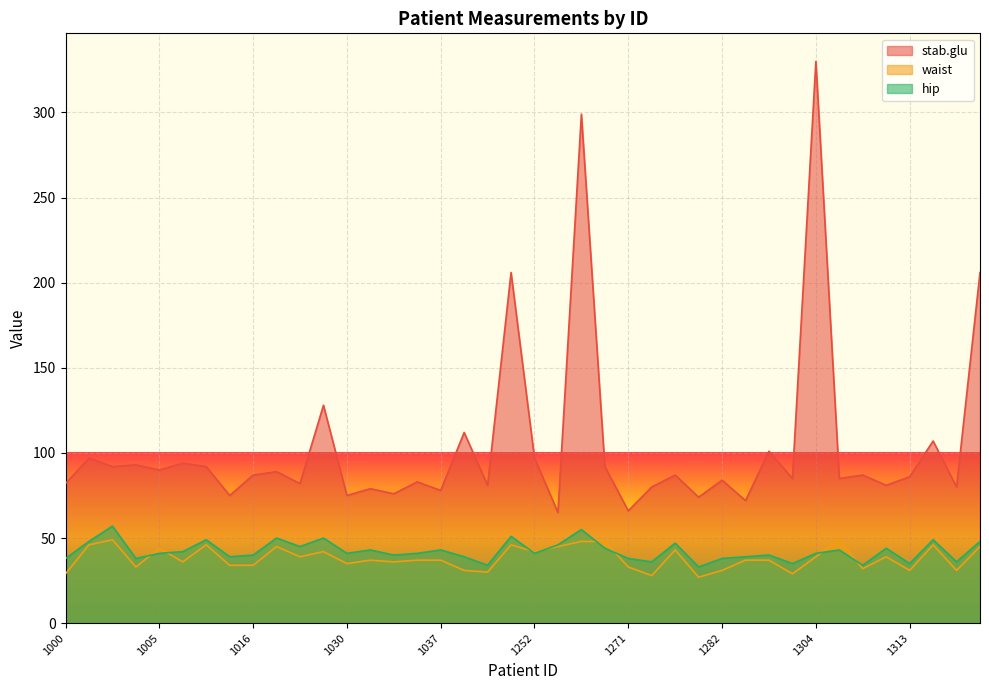

What is the sum of the stab.glu values at 1030 and 1256?

167